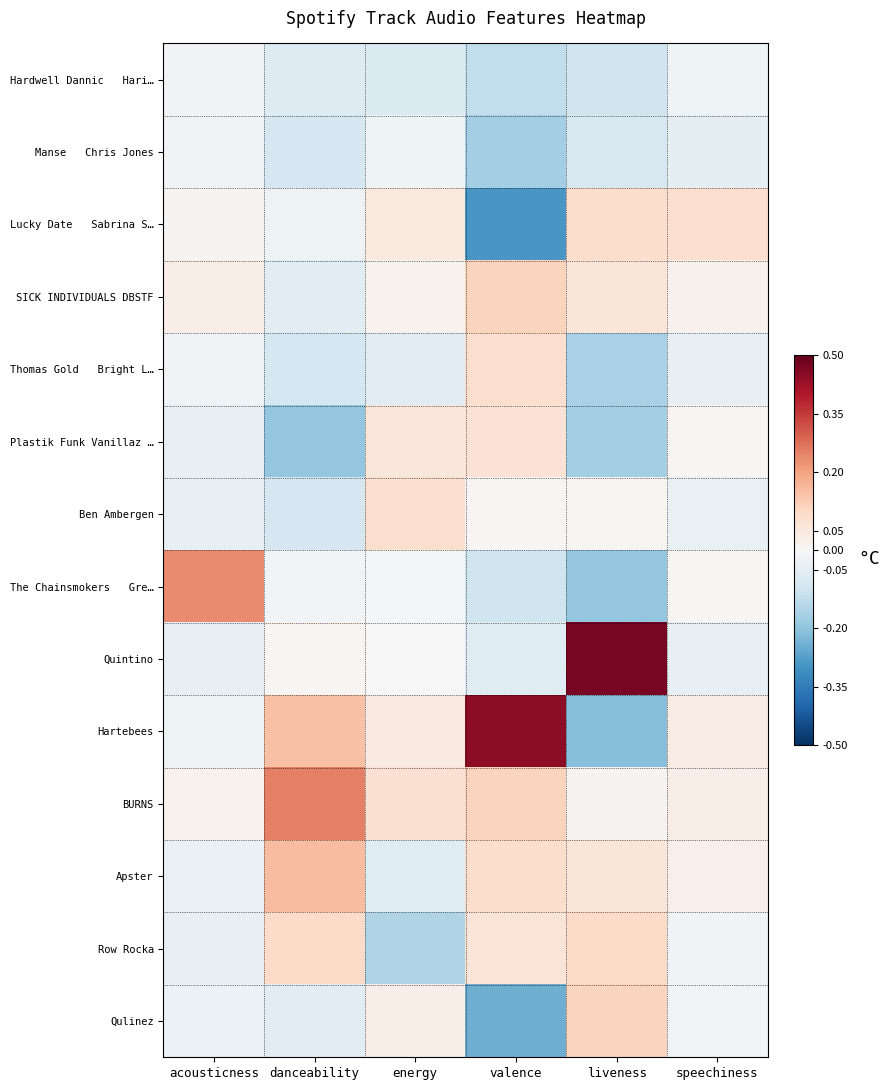

Between danceability and energy, which series saw the biggest shift?

Plastik Funk Vanillaz …